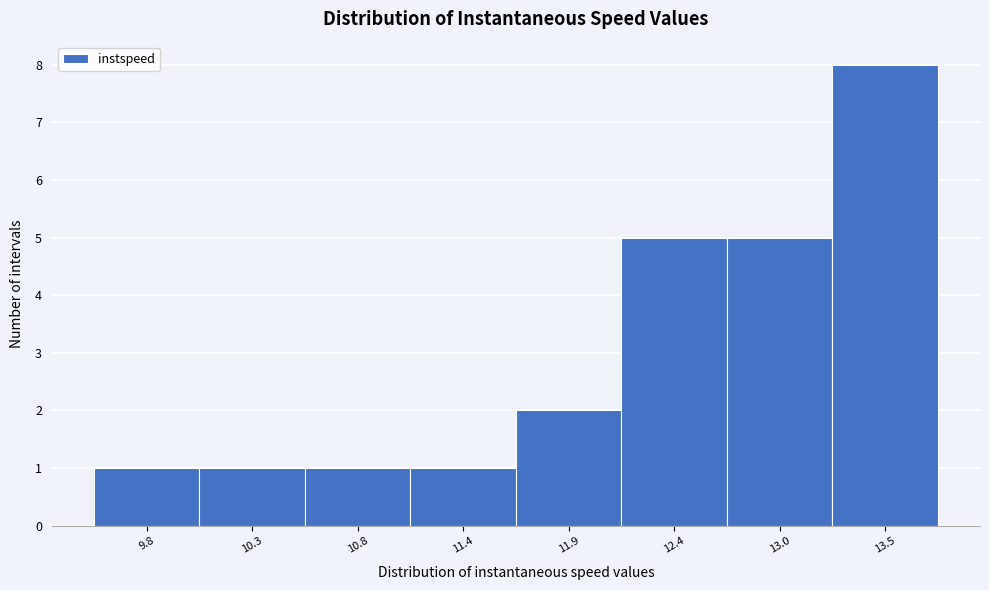

Reading left to right, list all the values displayed in this chart.

1	1	1	1	2	5	5	8